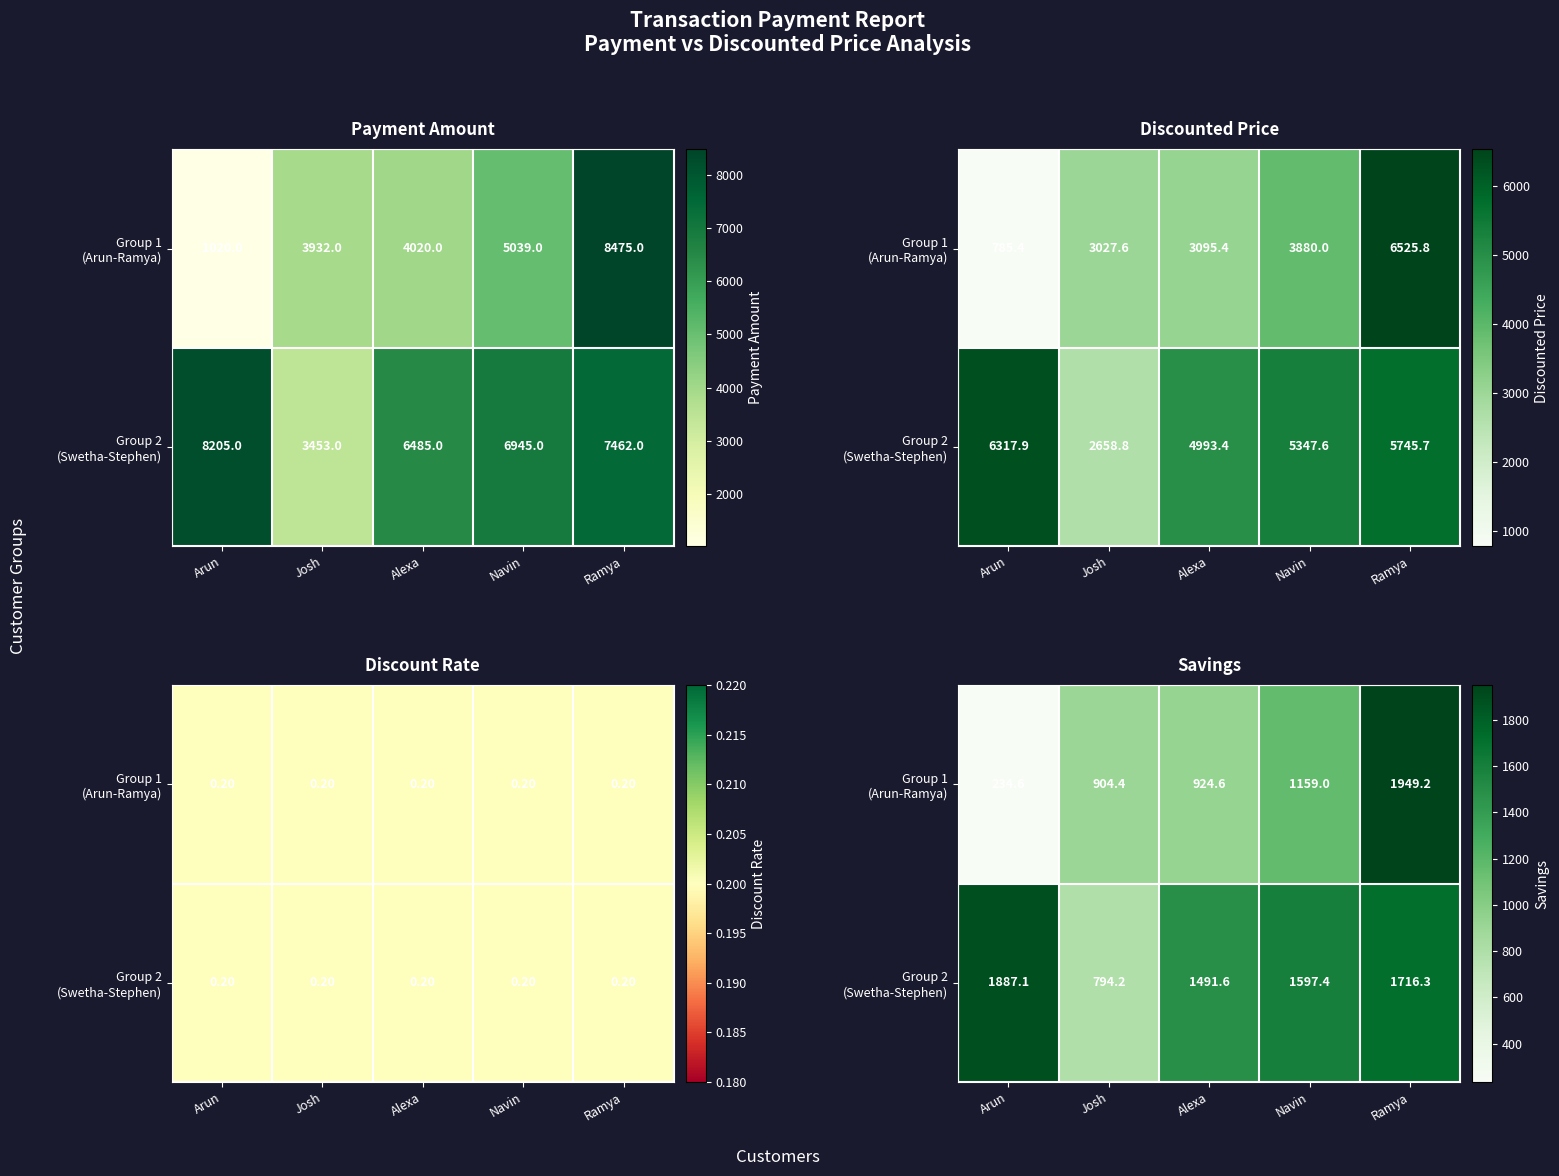

What is the total value across all series at Ramya?

3665.5